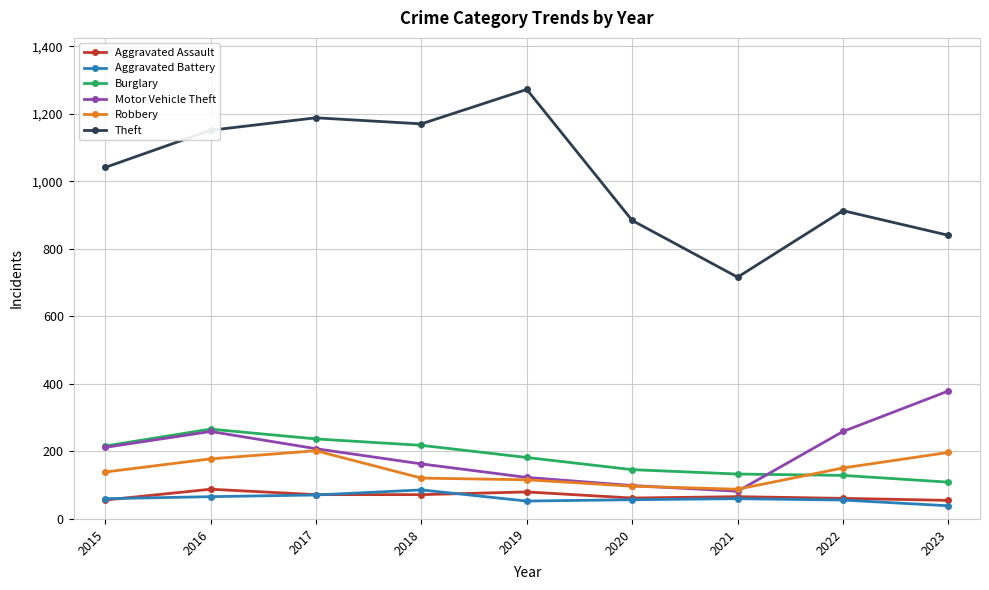

Is it true that Theft equals 195 at 2022?

False